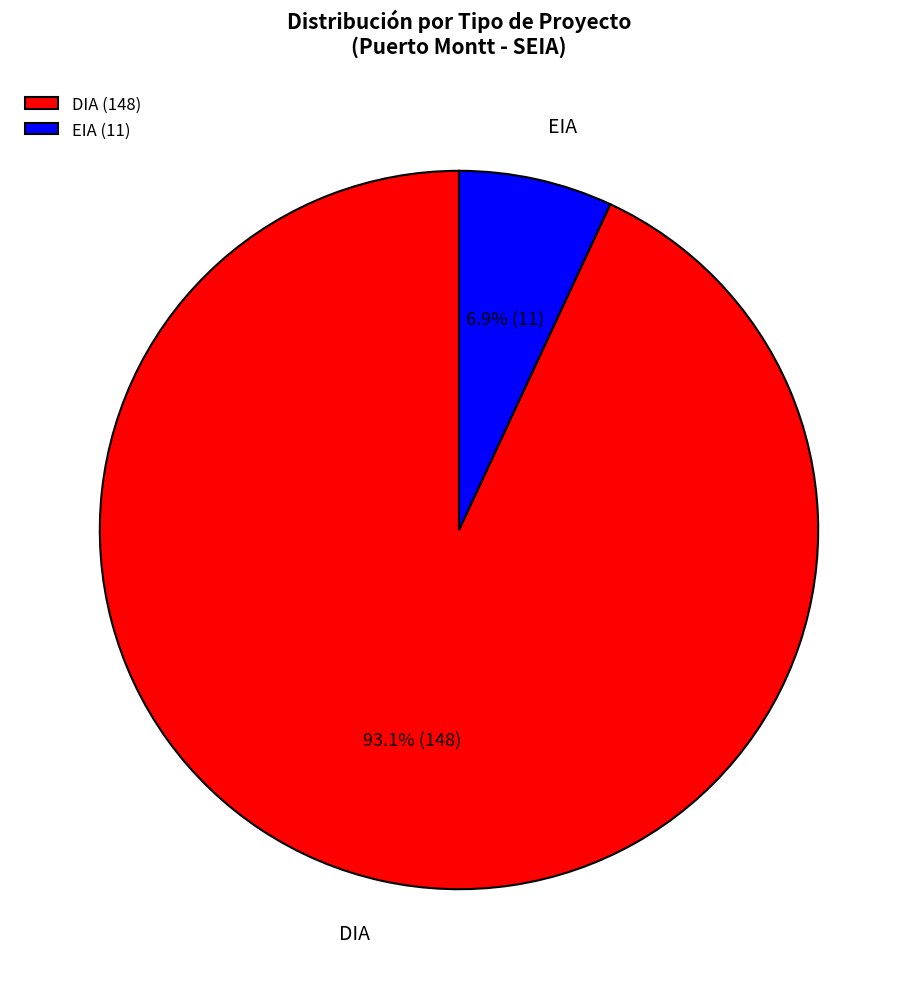

True or false: EIA accounts for 12% of the total.

False